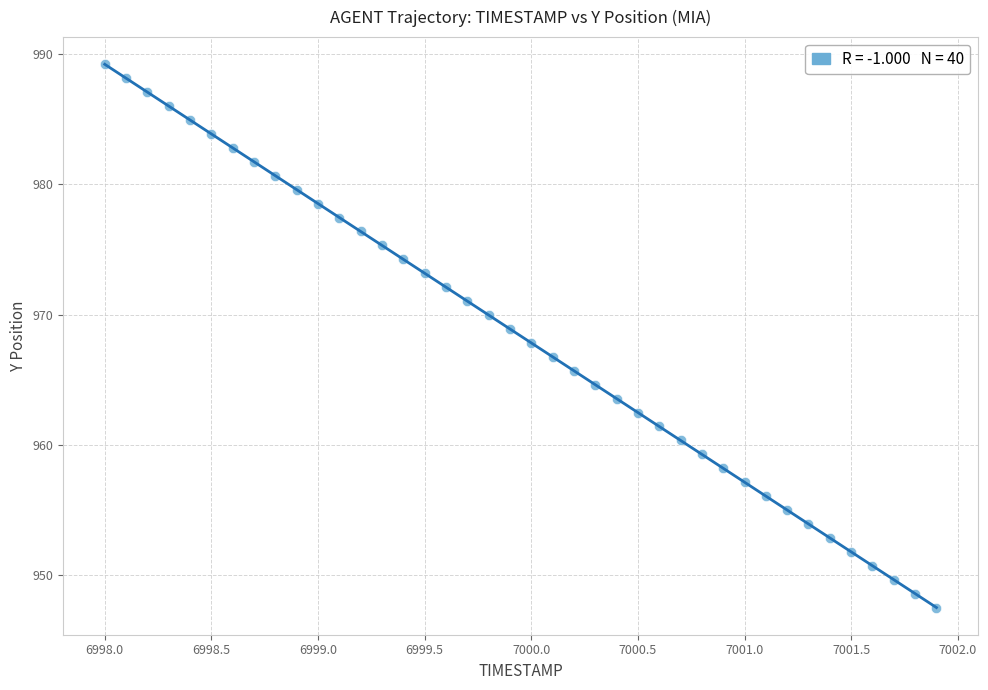

What is the range of Y values (max minus min)?

41.7